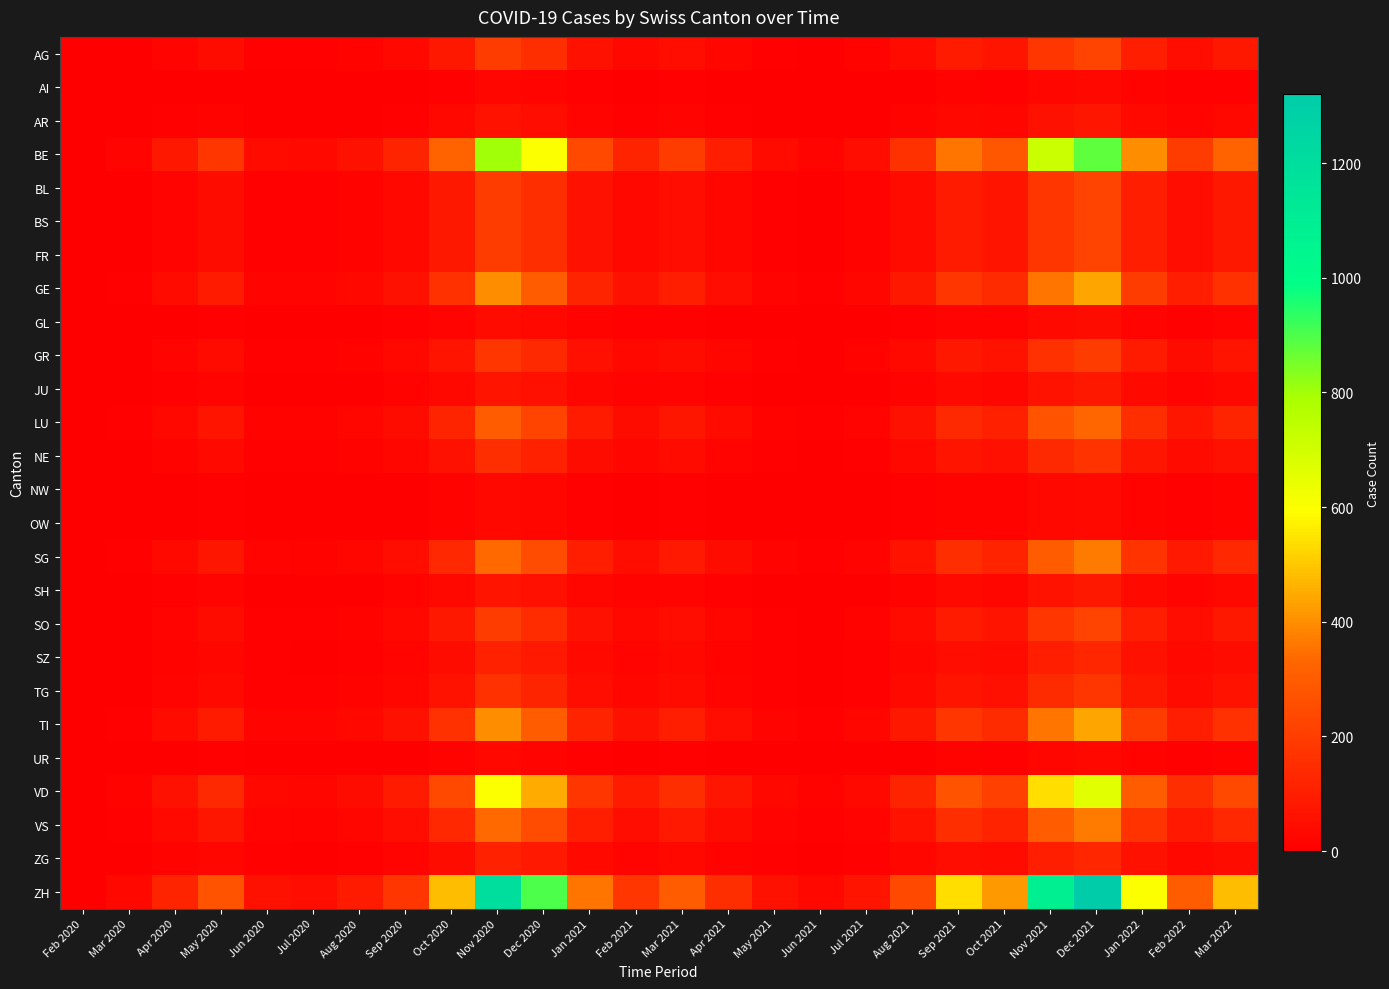

Reading left to right, transcribe all the data shown in this chart.

AG: Feb 2020=0	Mar 2020=5	Apr 2020=20	May 2020=45	Jun 2020=10	Jul 2020=8	Aug 2020=15	Sep 2020=30	Oct 2020=80	Nov 2020=200	Dec 2020=150	Jan 2021=60	Feb 2021=30	Mar 2021=50	Apr 2021=25	May 2021=10	Jun 2021=5	Jul 2021=12	Aug 2021=40	Sep 2021=90	Oct 2021=70	Nov 2021=180	Dec 2021=220	Jan 2022=100	Feb 2022=50	Mar 2022=80
AI: Feb 2020=0	Mar 2020=1	Apr 2020=3	May 2020=5	Jun 2020=1	Jul 2020=1	Aug 2020=2	Sep 2020=4	Oct 2020=10	Nov 2020=25	Dec 2020=20	Jan 2021=8	Feb 2021=4	Mar 2021=6	Apr 2021=3	May 2021=1	Jun 2021=1	Jul 2021=2	Aug 2021=5	Sep 2021=12	Oct 2021=9	Nov 2021=23	Dec 2021=28	Jan 2022=13	Feb 2022=6	Mar 2022=10
AR: Feb 2020=0	Mar 2020=2	Apr 2020=8	May 2020=15	Jun 2020=3	Jul 2020=3	Aug 2020=5	Sep 2020=10	Oct 2020=27	Nov 2020=67	Dec 2020=50	Jan 2021=20	Feb 2021=10	Mar 2021=17	Apr 2021=8	May 2021=3	Jun 2021=2	Jul 2021=4	Aug 2021=13	Sep 2021=30	Oct 2021=23	Nov 2021=60	Dec 2021=73	Jan 2022=33	Feb 2022=17	Mar 2022=27
BE: Feb 2020=0	Mar 2020=20	Apr 2020=80	May 2020=180	Jun 2020=40	Jul 2020=32	Aug 2020=60	Sep 2020=120	Oct 2020=320	Nov 2020=800	Dec 2020=600	Jan 2021=240	Feb 2021=120	Mar 2021=200	Apr 2021=100	May 2021=40	Jun 2021=20	Jul 2021=48	Aug 2021=160	Sep 2021=360	Oct 2021=280	Nov 2021=720	Dec 2021=880	Jan 2022=400	Feb 2022=200	Mar 2022=320
BL: Feb 2020=0	Mar 2020=5	Apr 2020=20	May 2020=45	Jun 2020=10	Jul 2020=8	Aug 2020=15	Sep 2020=30	Oct 2020=80	Nov 2020=200	Dec 2020=150	Jan 2021=60	Feb 2021=30	Mar 2021=50	Apr 2021=25	May 2021=10	Jun 2021=5	Jul 2021=12	Aug 2021=40	Sep 2021=90	Oct 2021=70	Nov 2021=180	Dec 2021=220	Jan 2022=100	Feb 2022=50	Mar 2022=80
BS: Feb 2020=0	Mar 2020=5	Apr 2020=20	May 2020=45	Jun 2020=10	Jul 2020=8	Aug 2020=15	Sep 2020=30	Oct 2020=80	Nov 2020=200	Dec 2020=150	Jan 2021=60	Feb 2021=30	Mar 2021=50	Apr 2021=25	May 2021=10	Jun 2021=5	Jul 2021=12	Aug 2021=40	Sep 2021=90	Oct 2021=70	Nov 2021=180	Dec 2021=220	Jan 2022=100	Feb 2022=50	Mar 2022=80
FR: Feb 2020=0	Mar 2020=5	Apr 2020=20	May 2020=45	Jun 2020=10	Jul 2020=8	Aug 2020=15	Sep 2020=30	Oct 2020=80	Nov 2020=200	Dec 2020=150	Jan 2021=60	Feb 2021=30	Mar 2021=50	Apr 2021=25	May 2021=10	Jun 2021=5	Jul 2021=12	Aug 2021=40	Sep 2021=90	Oct 2021=70	Nov 2021=180	Dec 2021=220	Jan 2022=100	Feb 2022=50	Mar 2022=80
GE: Feb 2020=0	Mar 2020=10	Apr 2020=40	May 2020=90	Jun 2020=20	Jul 2020=16	Aug 2020=30	Sep 2020=60	Oct 2020=160	Nov 2020=400	Dec 2020=300	Jan 2021=120	Feb 2021=60	Mar 2021=100	Apr 2021=50	May 2021=20	Jun 2021=10	Jul 2021=24	Aug 2021=80	Sep 2021=180	Oct 2021=140	Nov 2021=360	Dec 2021=440	Jan 2022=200	Feb 2022=100	Mar 2022=160
GL: Feb 2020=0	Mar 2020=1	Apr 2020=4	May 2020=9	Jun 2020=2	Jul 2020=2	Aug 2020=3	Sep 2020=6	Oct 2020=16	Nov 2020=40	Dec 2020=30	Jan 2021=12	Feb 2021=6	Mar 2021=10	Apr 2021=5	May 2021=2	Jun 2021=1	Jul 2021=2	Aug 2021=8	Sep 2021=18	Oct 2021=14	Nov 2021=36	Dec 2021=44	Jan 2022=20	Feb 2022=10	Mar 2022=16
GR: Feb 2020=0	Mar 2020=5	Apr 2020=18	May 2020=40	Jun 2020=9	Jul 2020=7	Aug 2020=14	Sep 2020=27	Oct 2020=72	Nov 2020=180	Dec 2020=135	Jan 2021=54	Feb 2021=27	Mar 2021=45	Apr 2021=23	May 2021=9	Jun 2021=5	Jul 2021=11	Aug 2021=36	Sep 2021=81	Oct 2021=63	Nov 2021=162	Dec 2021=198	Jan 2022=90	Feb 2022=45	Mar 2022=72
JU: Feb 2020=0	Mar 2020=2	Apr 2020=7	May 2020=16	Jun 2020=4	Jul 2020=3	Aug 2020=5	Sep 2020=11	Oct 2020=29	Nov 2020=72	Dec 2020=54	Jan 2021=22	Feb 2021=11	Mar 2021=18	Apr 2021=9	May 2021=4	Jun 2021=2	Jul 2021=4	Aug 2021=14	Sep 2021=32	Oct 2021=25	Nov 2021=65	Dec 2021=79	Jan 2022=36	Feb 2022=18	Mar 2022=29
LU: Feb 2020=0	Mar 2020=8	Apr 2020=30	May 2020=68	Jun 2020=15	Jul 2020=12	Aug 2020=23	Sep 2020=45	Oct 2020=121	Nov 2020=302	Dec 2020=226	Jan 2021=91	Feb 2021=45	Mar 2021=75	Apr 2021=38	May 2021=15	Jun 2021=8	Jul 2021=18	Aug 2021=60	Sep 2021=136	Oct 2021=106	Nov 2021=272	Dec 2021=332	Jan 2022=151	Feb 2022=75	Mar 2022=121
NE: Feb 2020=0	Mar 2020=4	Apr 2020=15	May 2020=34	Jun 2020=8	Jul 2020=6	Aug 2020=11	Sep 2020=23	Oct 2020=60	Nov 2020=151	Dec 2020=113	Jan 2021=45	Feb 2021=23	Mar 2021=38	Apr 2021=19	May 2021=8	Jun 2021=4	Jul 2021=9	Aug 2021=30	Sep 2021=68	Oct 2021=53	Nov 2021=136	Dec 2021=166	Jan 2022=75	Feb 2022=38	Mar 2022=60
NW: Feb 2020=0	Mar 2020=1	Apr 2020=3	May 2020=7	Jun 2020=2	Jul 2020=1	Aug 2020=2	Sep 2020=5	Oct 2020=12	Nov 2020=30	Dec 2020=23	Jan 2021=9	Feb 2021=5	Mar 2021=8	Apr 2021=4	May 2021=2	Jun 2021=1	Jul 2021=2	Aug 2021=6	Sep 2021=14	Oct 2021=11	Nov 2021=27	Dec 2021=33	Jan 2022=15	Feb 2022=8	Mar 2022=12
OW: Feb 2020=0	Mar 2020=1	Apr 2020=3	May 2020=7	Jun 2020=2	Jul 2020=1	Aug 2020=2	Sep 2020=5	Oct 2020=12	Nov 2020=30	Dec 2020=23	Jan 2021=9	Feb 2021=5	Mar 2021=8	Apr 2021=4	May 2021=2	Jun 2021=1	Jul 2021=2	Aug 2021=6	Sep 2021=14	Oct 2021=11	Nov 2021=27	Dec 2021=33	Jan 2022=15	Feb 2022=8	Mar 2022=12
SG: Feb 2020=0	Mar 2020=8	Apr 2020=34	May 2020=75	Jun 2020=17	Jul 2020=13	Aug 2020=25	Sep 2020=50	Oct 2020=134	Nov 2020=336	Dec 2020=252	Jan 2021=101	Feb 2021=50	Mar 2021=84	Apr 2021=42	May 2021=17	Jun 2021=8	Jul 2021=20	Aug 2021=67	Sep 2021=151	Oct 2021=117	Nov 2021=302	Dec 2021=369	Jan 2022=168	Feb 2022=84	Mar 2022=134
SH: Feb 2020=0	Mar 2020=2	Apr 2020=7	May 2020=16	Jun 2020=4	Jul 2020=3	Aug 2020=5	Sep 2020=11	Oct 2020=29	Nov 2020=72	Dec 2020=54	Jan 2021=22	Feb 2021=11	Mar 2021=18	Apr 2021=9	May 2021=4	Jun 2021=2	Jul 2021=4	Aug 2021=14	Sep 2021=32	Oct 2021=25	Nov 2021=65	Dec 2021=79	Jan 2022=36	Feb 2022=18	Mar 2022=29
SO: Feb 2020=0	Mar 2020=5	Apr 2020=20	May 2020=44	Jun 2020=10	Jul 2020=8	Aug 2020=15	Sep 2020=29	Oct 2020=79	Nov 2020=197	Dec 2020=148	Jan 2021=59	Feb 2021=29	Mar 2021=50	Apr 2021=25	May 2021=10	Jun 2021=5	Jul 2021=12	Aug 2021=39	Sep 2021=89	Oct 2021=69	Nov 2021=178	Dec 2021=217	Jan 2022=99	Feb 2022=50	Mar 2022=79
SZ: Feb 2020=0	Mar 2020=3	Apr 2020=11	May 2020=25	Jun 2020=6	Jul 2020=4	Aug 2020=8	Sep 2020=17	Oct 2020=45	Nov 2020=113	Dec 2020=85	Jan 2021=34	Feb 2021=17	Mar 2021=28	Apr 2021=14	May 2021=6	Jun 2021=3	Jul 2021=7	Aug 2021=23	Sep 2021=51	Oct 2021=40	Nov 2021=102	Dec 2021=125	Jan 2022=57	Feb 2022=28	Mar 2022=45
TG: Feb 2020=0	Mar 2020=4	Apr 2020=16	May 2020=36	Jun 2020=8	Jul 2020=6	Aug 2020=12	Sep 2020=24	Oct 2020=64	Nov 2020=160	Dec 2020=120	Jan 2021=48	Feb 2021=24	Mar 2021=40	Apr 2021=20	May 2021=8	Jun 2021=4	Jul 2021=10	Aug 2021=32	Sep 2021=72	Oct 2021=56	Nov 2021=144	Dec 2021=176	Jan 2022=80	Feb 2022=40	Mar 2022=64
TI: Feb 2020=0	Mar 2020=10	Apr 2020=40	May 2020=90	Jun 2020=20	Jul 2020=16	Aug 2020=30	Sep 2020=60	Oct 2020=160	Nov 2020=400	Dec 2020=300	Jan 2021=120	Feb 2021=60	Mar 2021=100	Apr 2021=50	May 2021=20	Jun 2021=10	Jul 2021=24	Aug 2021=80	Sep 2021=180	Oct 2021=140	Nov 2021=360	Dec 2021=440	Jan 2022=200	Feb 2022=100	Mar 2022=160
UR: Feb 2020=0	Mar 2020=1	Apr 2020=3	May 2020=6	Jun 2020=1	Jul 2020=1	Aug 2020=2	Sep 2020=4	Oct 2020=11	Nov 2020=27	Dec 2020=20	Jan 2021=8	Feb 2021=4	Mar 2021=7	Apr 2021=3	May 2021=1	Jun 2021=1	Jul 2021=2	Aug 2021=5	Sep 2021=12	Oct 2021=10	Nov 2021=25	Dec 2021=30	Jan 2022=14	Feb 2022=7	Mar 2022=11
VD: Feb 2020=0	Mar 2020=15	Apr 2020=60	May 2020=135	Jun 2020=30	Jul 2020=24	Aug 2020=45	Sep 2020=90	Oct 2020=240	Nov 2020=600	Dec 2020=450	Jan 2021=180	Feb 2021=90	Mar 2021=150	Apr 2021=75	May 2021=30	Jun 2021=15	Jul 2021=36	Aug 2021=120	Sep 2021=270	Oct 2021=210	Nov 2021=540	Dec 2021=660	Jan 2022=300	Feb 2022=150	Mar 2022=240
VS: Feb 2020=0	Mar 2020=8	Apr 2020=34	May 2020=75	Jun 2020=17	Jul 2020=13	Aug 2020=25	Sep 2020=50	Oct 2020=134	Nov 2020=336	Dec 2020=252	Jan 2021=101	Feb 2021=50	Mar 2021=84	Apr 2021=42	May 2021=17	Jun 2021=8	Jul 2021=20	Aug 2021=67	Sep 2021=151	Oct 2021=117	Nov 2021=302	Dec 2021=369	Jan 2022=168	Feb 2022=84	Mar 2022=134
ZG: Feb 2020=0	Mar 2020=3	Apr 2020=11	May 2020=25	Jun 2020=6	Jul 2020=4	Aug 2020=8	Sep 2020=17	Oct 2020=45	Nov 2020=113	Dec 2020=85	Jan 2021=34	Feb 2021=17	Mar 2021=28	Apr 2021=14	May 2021=6	Jun 2021=3	Jul 2021=7	Aug 2021=23	Sep 2021=51	Oct 2021=40	Nov 2021=102	Dec 2021=125	Jan 2022=57	Feb 2022=28	Mar 2022=45
ZH: Feb 2020=0	Mar 2020=30	Apr 2020=120	May 2020=270	Jun 2020=60	Jul 2020=48	Aug 2020=90	Sep 2020=180	Oct 2020=480	Nov 2020=1200	Dec 2020=900	Jan 2021=360	Feb 2021=180	Mar 2021=300	Apr 2021=150	May 2021=60	Jun 2021=30	Jul 2021=72	Aug 2021=240	Sep 2021=540	Oct 2021=420	Nov 2021=1080	Dec 2021=1320	Jan 2022=600	Feb 2022=300	Mar 2022=480